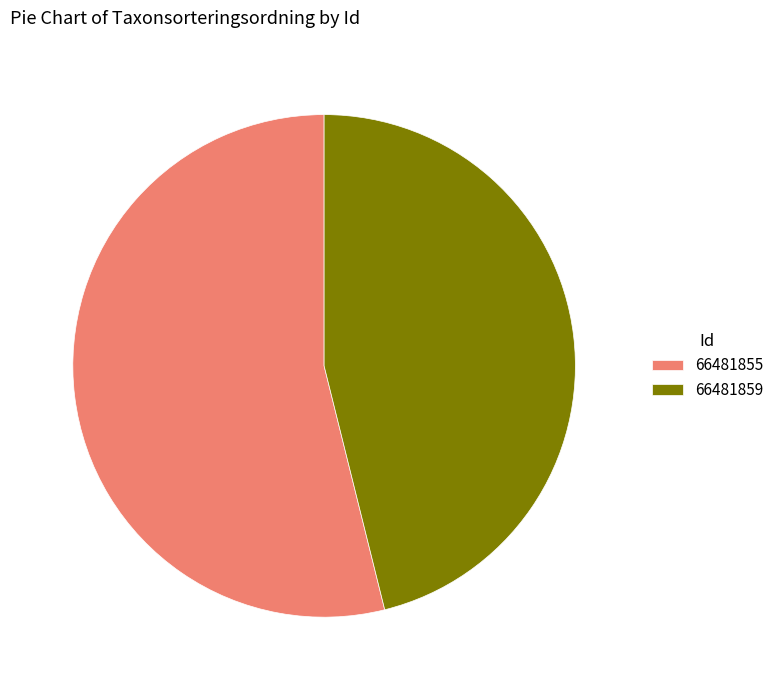

Does 66481855 represent more than half of the total?

Yes